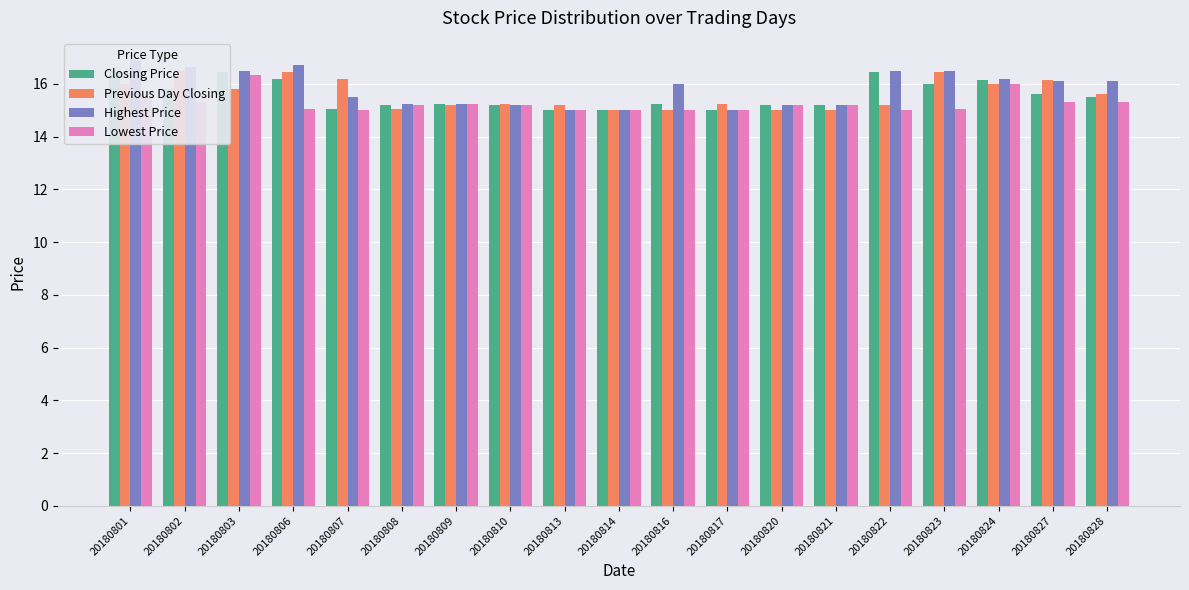

Reading left to right, list all the values displayed in this chart.

Closing Price: 16.5	15.8	16.4	16.2	15.1	15.2	15.2	15.2	15.0	15.0	15.2	15.0	15.2	15.2	16.4	16.0	16.1	15.6	15.5
Previous Day Closing: 16.0	16.5	15.8	16.4	16.2	15.1	15.2	15.2	15.2	15.0	15.0	15.2	15.0	15.0	15.2	16.4	16.0	16.1	15.6
Highest Price: 16.9	16.6	16.5	16.7	15.5	15.2	15.2	15.2	15.0	15.0	16.0	15.0	15.2	15.2	16.5	16.5	16.2	16.1	16.1
Lowest Price: 15.5	15.3	16.4	15.1	15.0	15.2	15.2	15.2	15.0	15.0	15.0	15.0	15.2	15.2	15.0	15.1	16.0	15.3	15.3